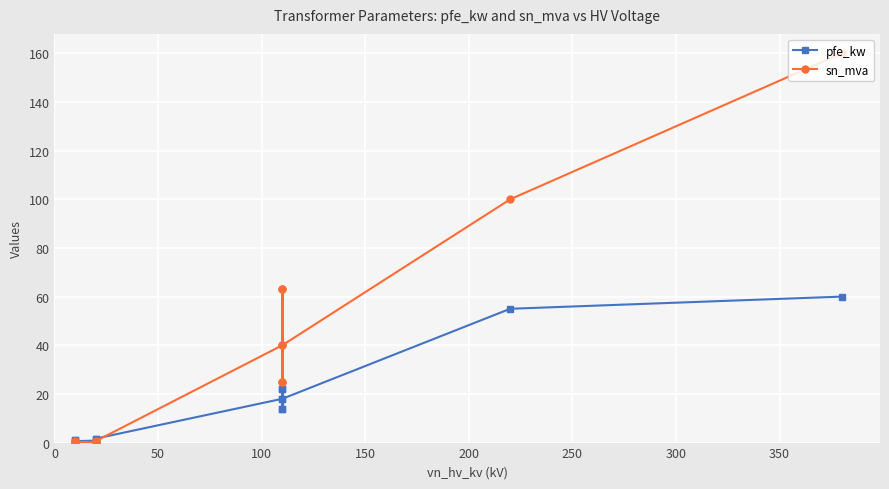

What are all the series names shown in the legend?

pfe_kw, sn_mva